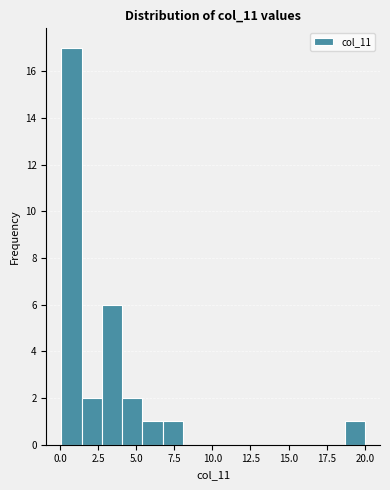

Around what value on the x-axis is the tallest bar? Give the approximate position of its centre, as read against the axis.

1.0